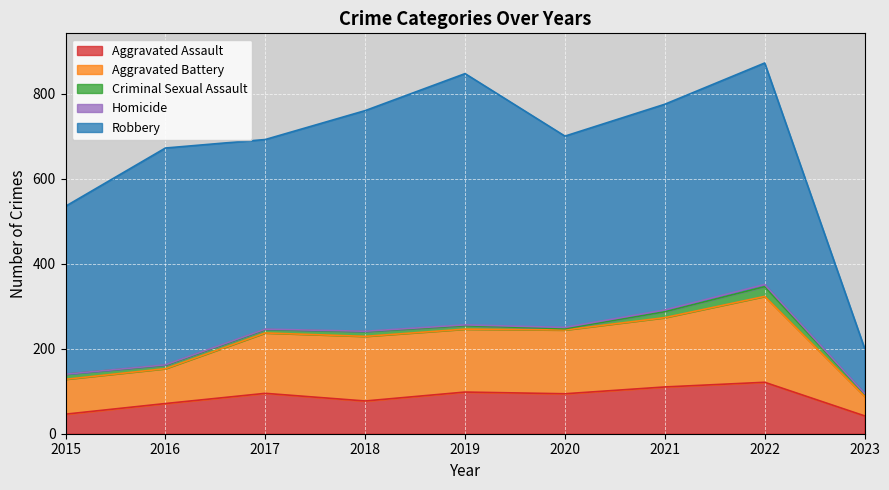

What is the total value across all series at 2022?

872